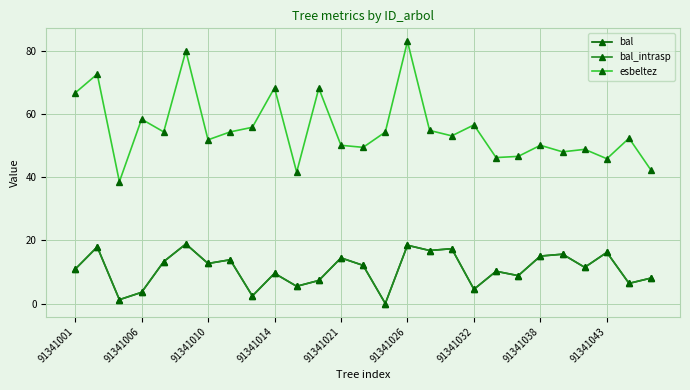

Does the chart have visible grid lines?

Yes